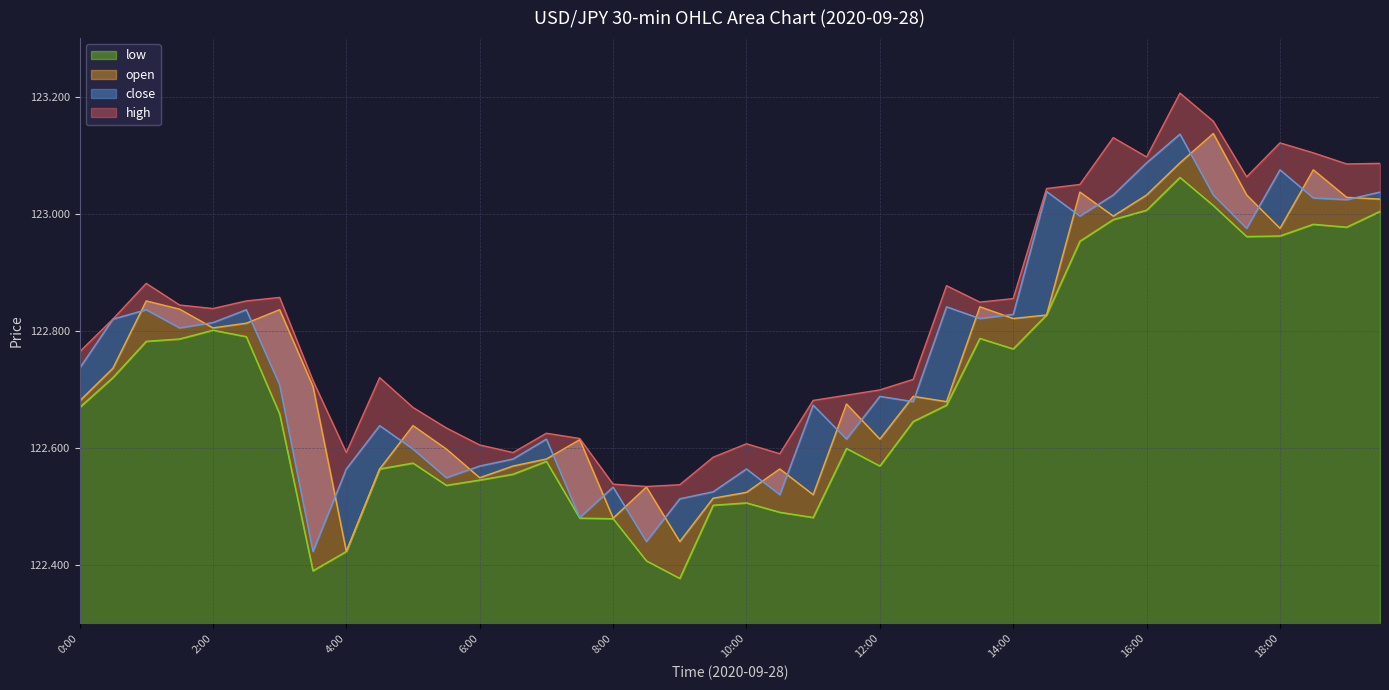

At which label is high closest to 122?

8:30